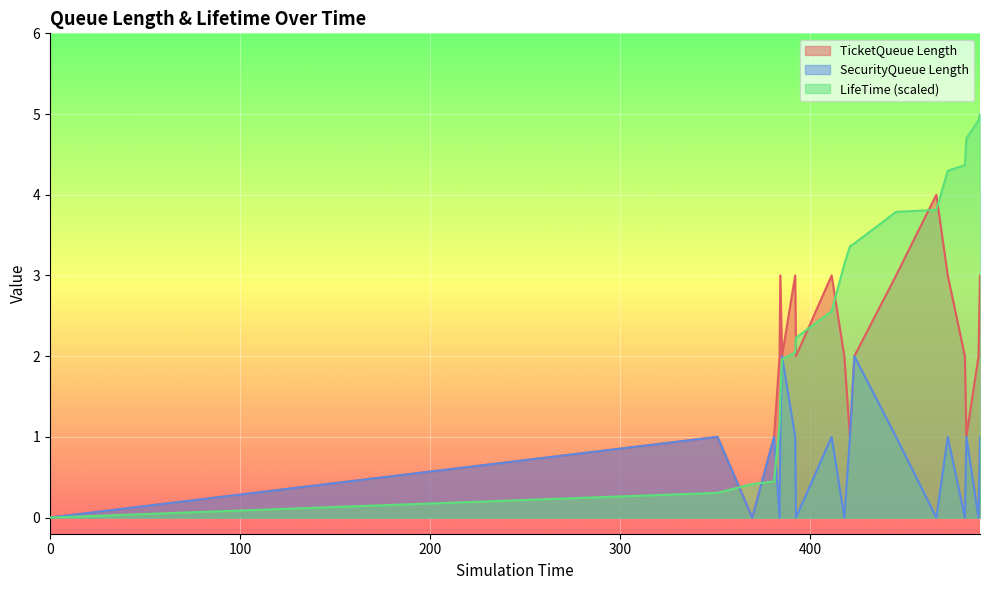

Reading right to left, transcribe all the data shown in this chart.

TicketQueue Length: 489.545161688362=3.0	488.7614985601=2.0	482.374861853129=1.0	481.582187534918=2.0	472.568906454161=3.0	466.549549646356=4.0	445.372867016604=3.0	423.394617665585=2.0	421.085248975908=1.0	418.108988981467=2.0	411.439696129217=3.0	392.671346773211=2.0	392.248736581852=3.0	385.308885112586=2.0	384.413320368318=3.0	384.033948984296=2.0	381.128388438452=1.0	369.673613619676=0.0	351.363291923418=1.0	0=0.0
SecurityQueue Length: 489.545161688362=1.0	488.7614985601=0.0	482.374861853129=1.0	481.582187534918=0.0	472.568906454161=1.0	466.549549646356=0.0	445.372867016604=1.0	423.394617665585=2.0	421.085248975908=1.0	418.108988981467=0.0	411.439696129217=1.0	392.671346773211=0.0	392.248736581852=1.0	385.308885112586=2.0	384.413320368318=1.0	384.033948984296=0.0	381.128388438452=1.0	369.673613619676=0.0	351.363291923418=1.0	0=0.0
LifeTime: 489.545161688362=5.0	488.7614985601=4.9	482.374861853129=4.7	481.582187534918=4.4	472.568906454161=4.3	466.549549646356=3.8	445.372867016604=3.8	423.394617665585=3.4	421.085248975908=3.4	418.108988981467=3.1	411.439696129217=2.6	392.671346773211=2.2	392.248736581852=2.0	385.308885112586=2.0	384.413320368318=1.5	384.033948984296=1.2	381.128388438452=0.4	369.673613619676=0.4	351.363291923418=0.3	0=0.0